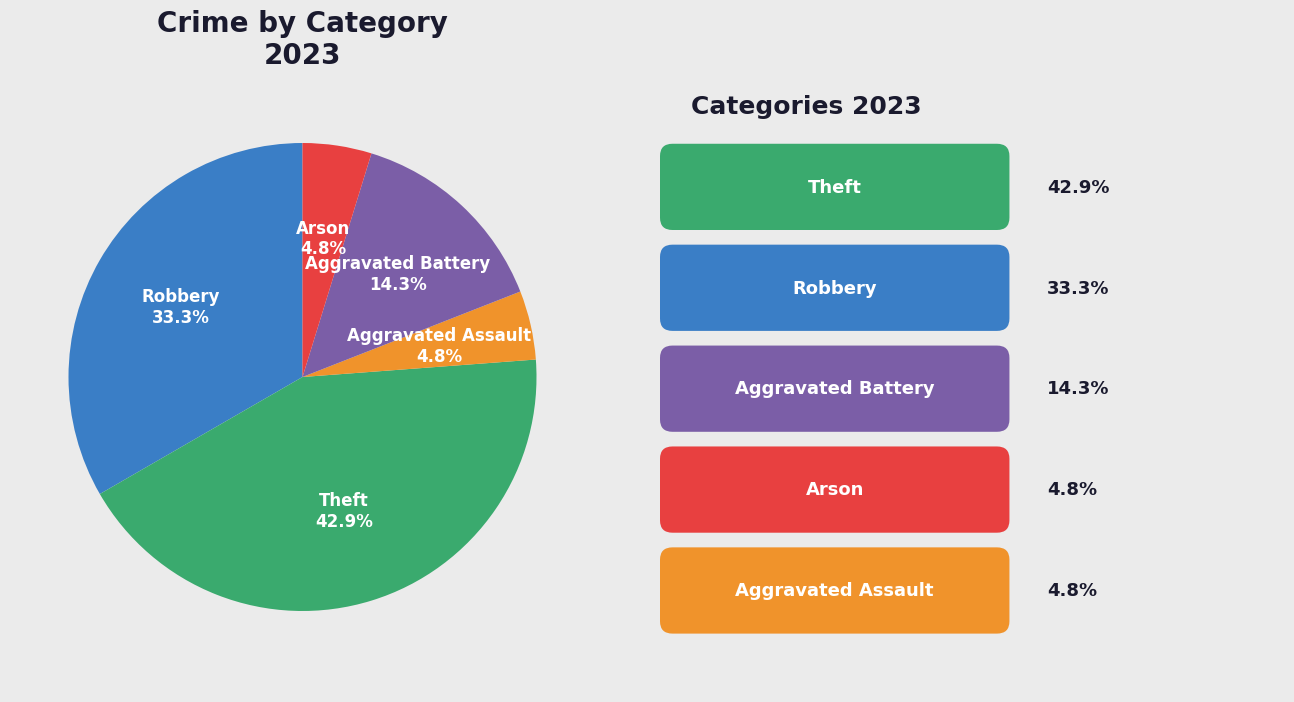

Approximately how many times larger is the value at Arson compared to Aggravated Battery?

0.3